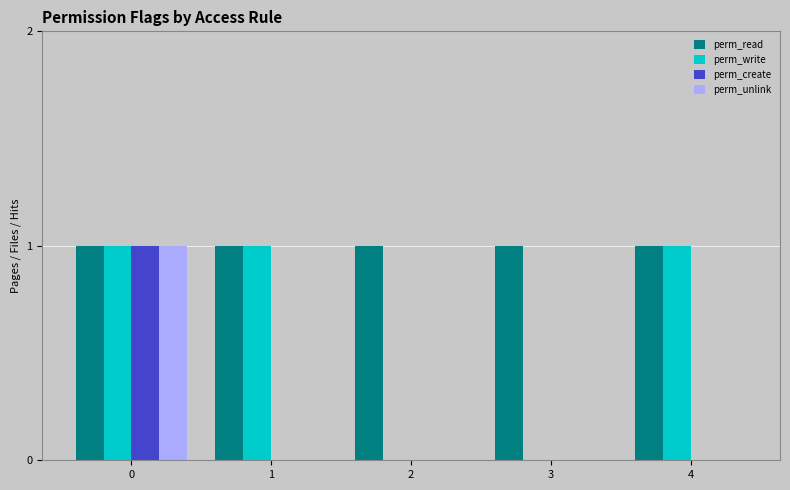

What is the sum of all perm_write values?

3